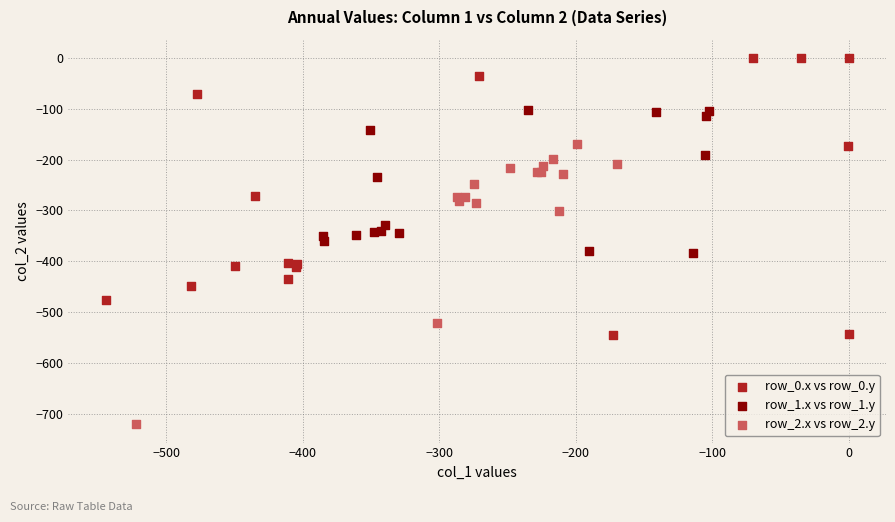

Which series reaches the minimum Y coordinate?

row_2.x vs row_2.y